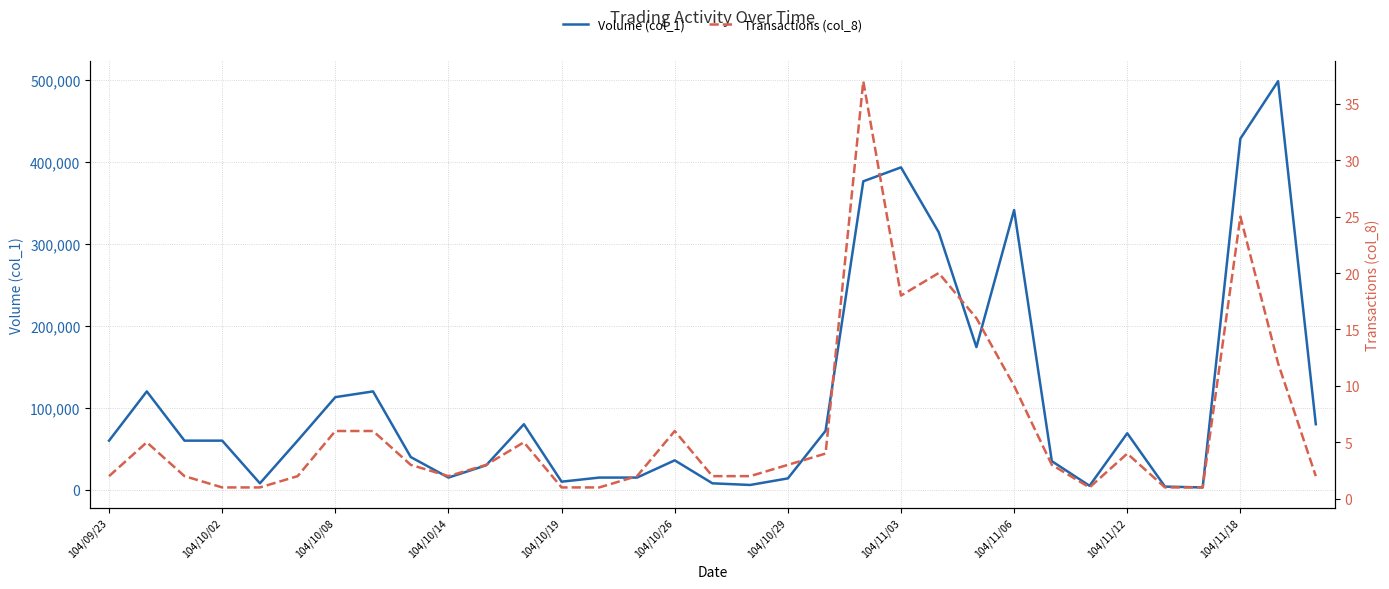

Rank the series by their maximum value, from highest to lowest.

Volume (col_1), Transactions (col_8)